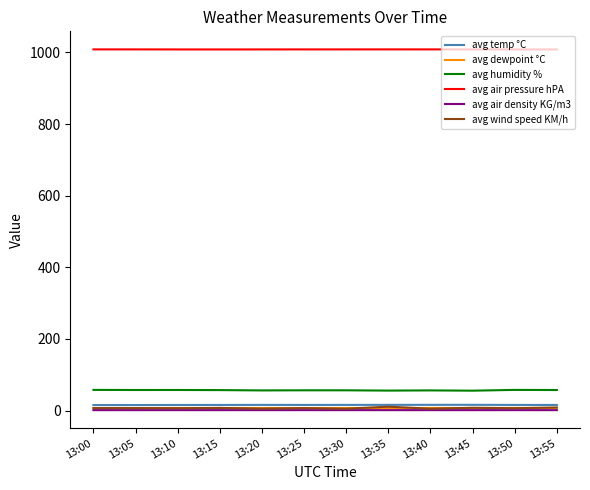

Is it true that avg temp °C equals 16.1 at 13:45?

True